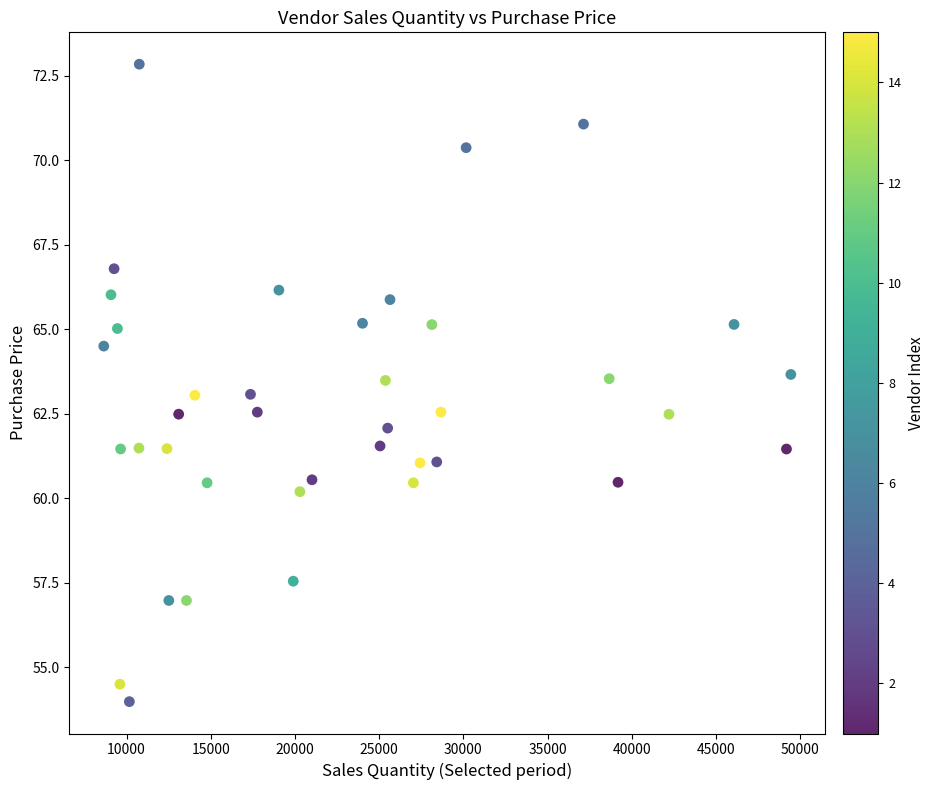

What is the range of Y values (max minus min)?

18.9